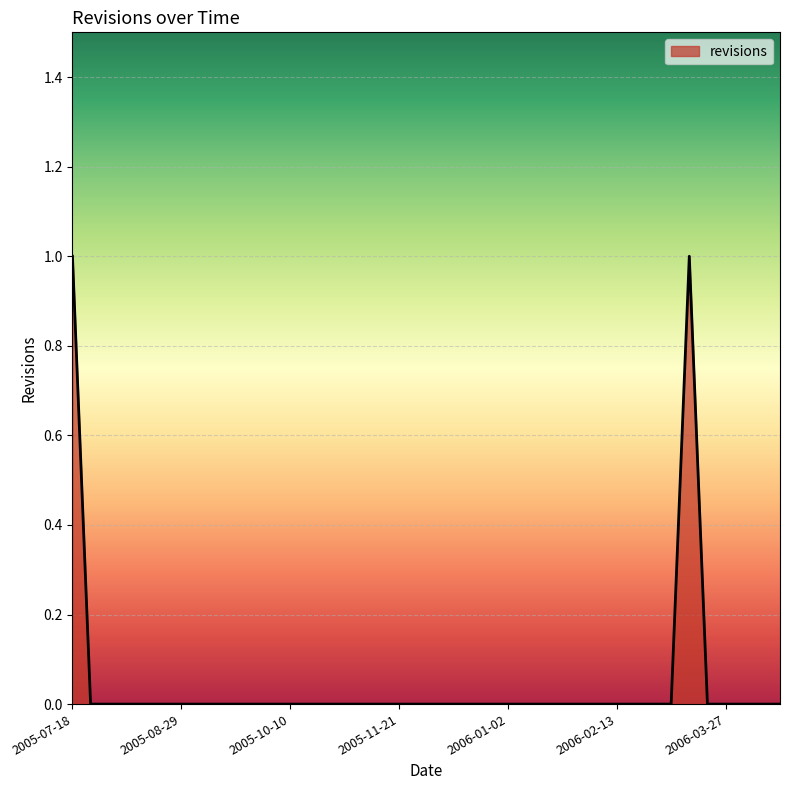

How many lines are shown in the chart?

1